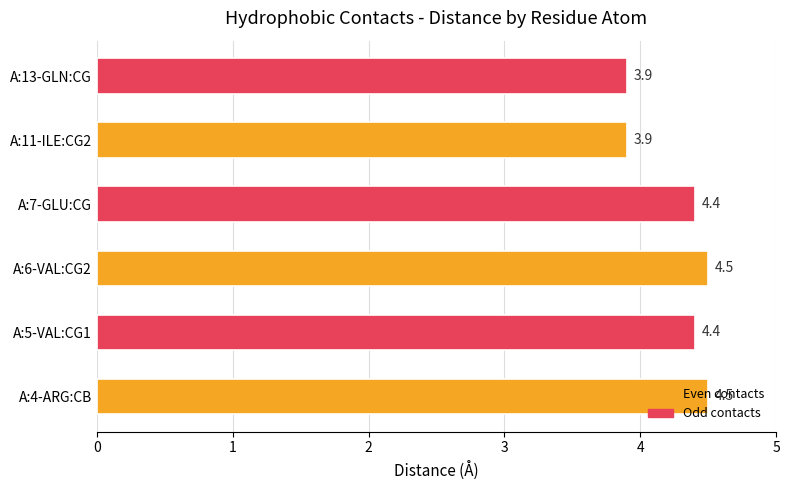

How many data points are above 4?

4